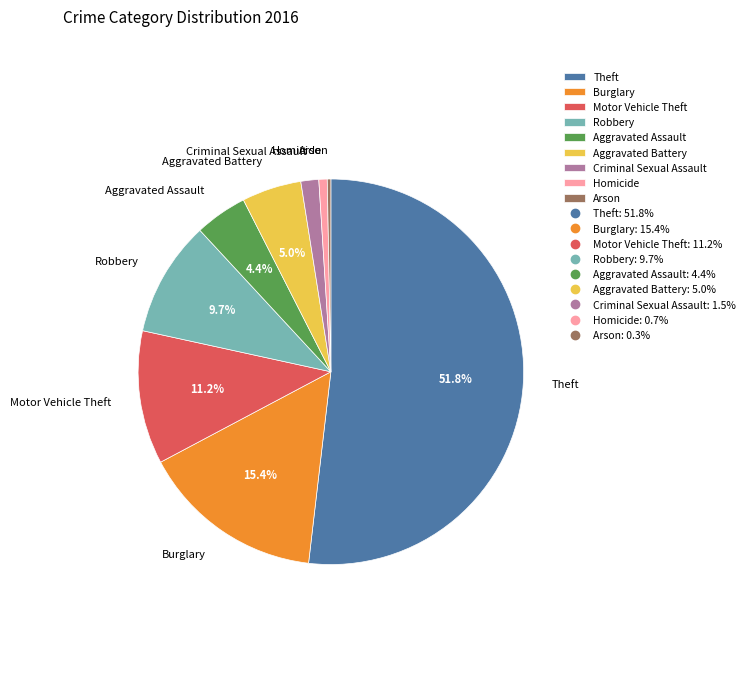

What is the ratio of the value at Aggravated Battery to the value at Theft?

0.1